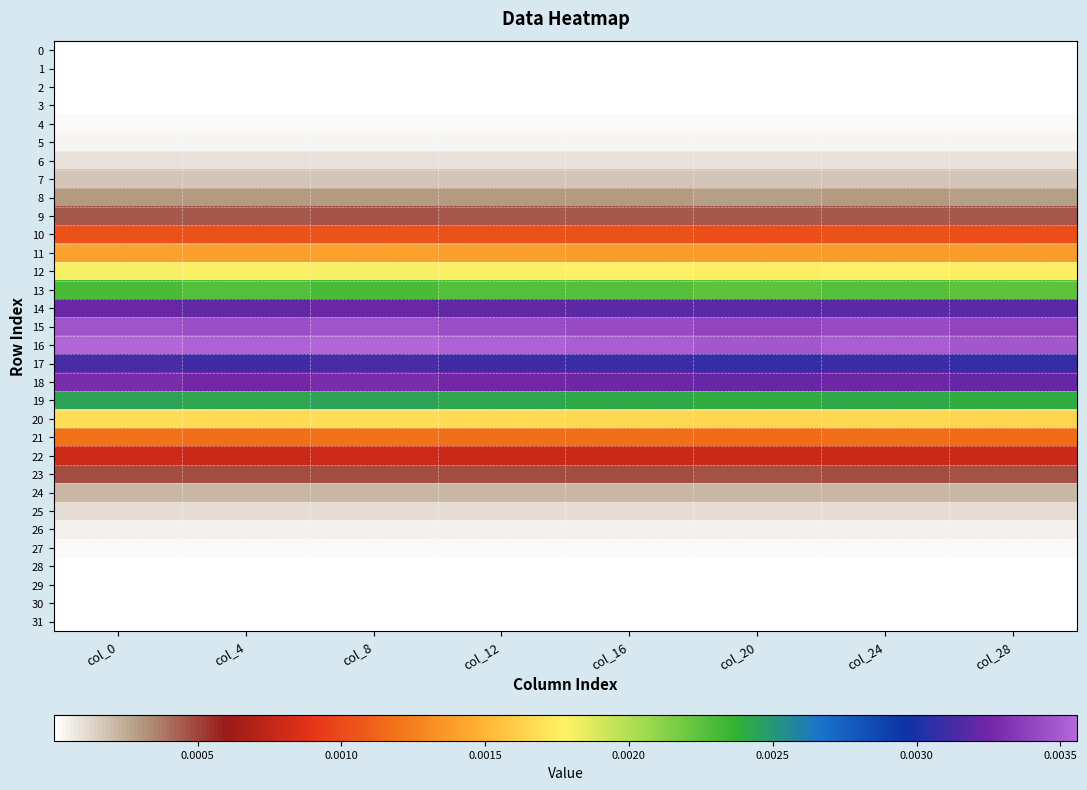

Which series has the largest total across all categories?

16